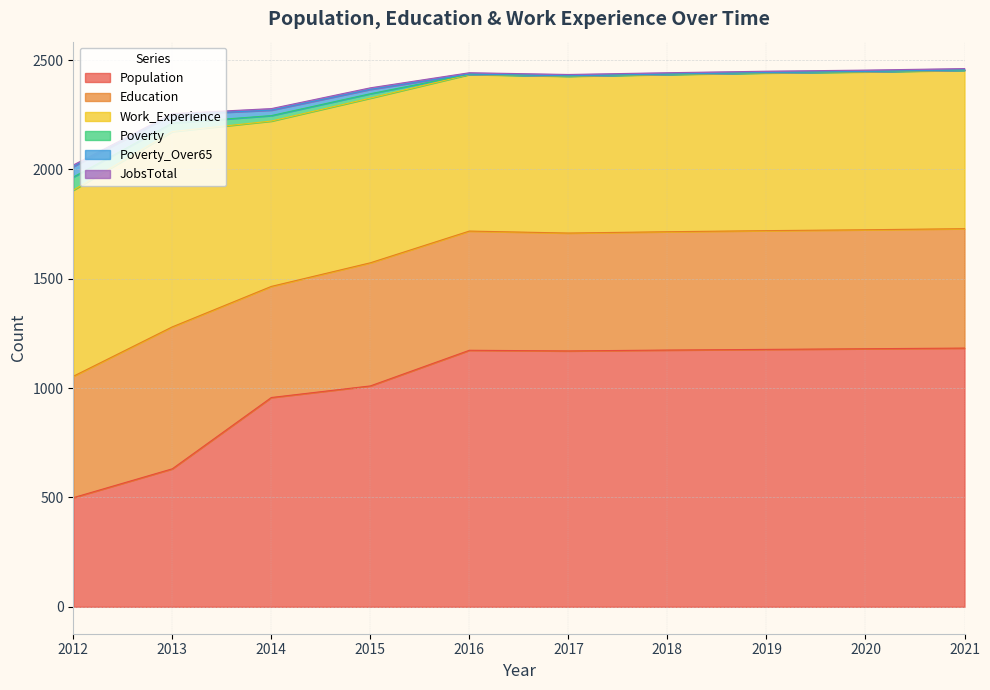

At which label does Population first exceed 1173?

2018